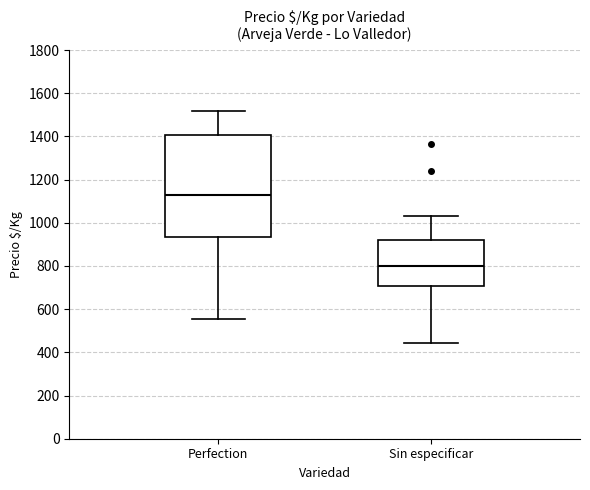

Which box has the lowest median line?

Sin especificar